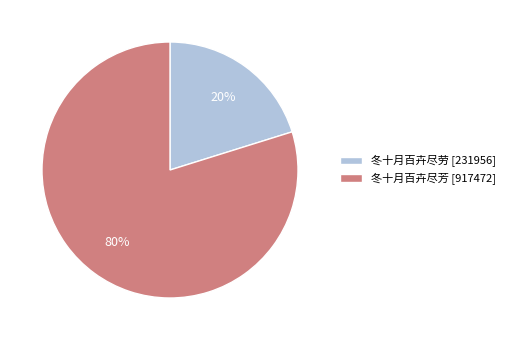

Count the number of slices in the pie.

2